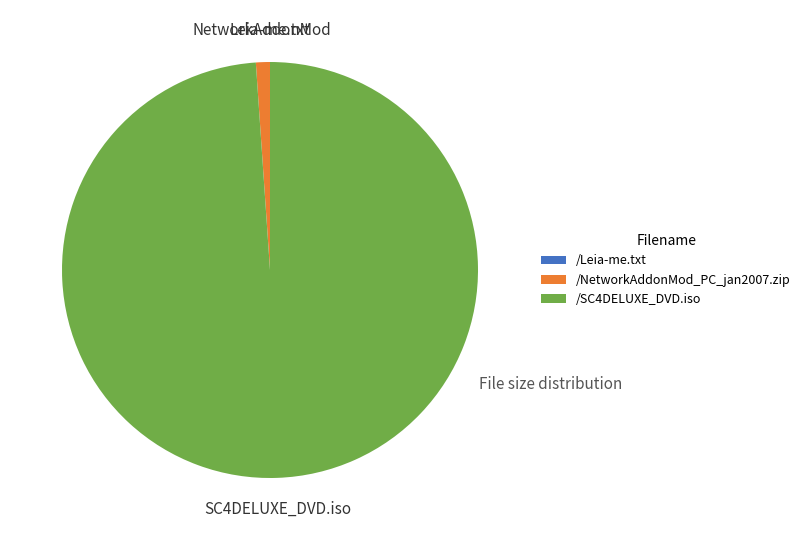

Which has a higher value, /NetworkAddonMod_PC_jan2007.zip or /SC4DELUXE_DVD.iso?

/SC4DELUXE_DVD.iso